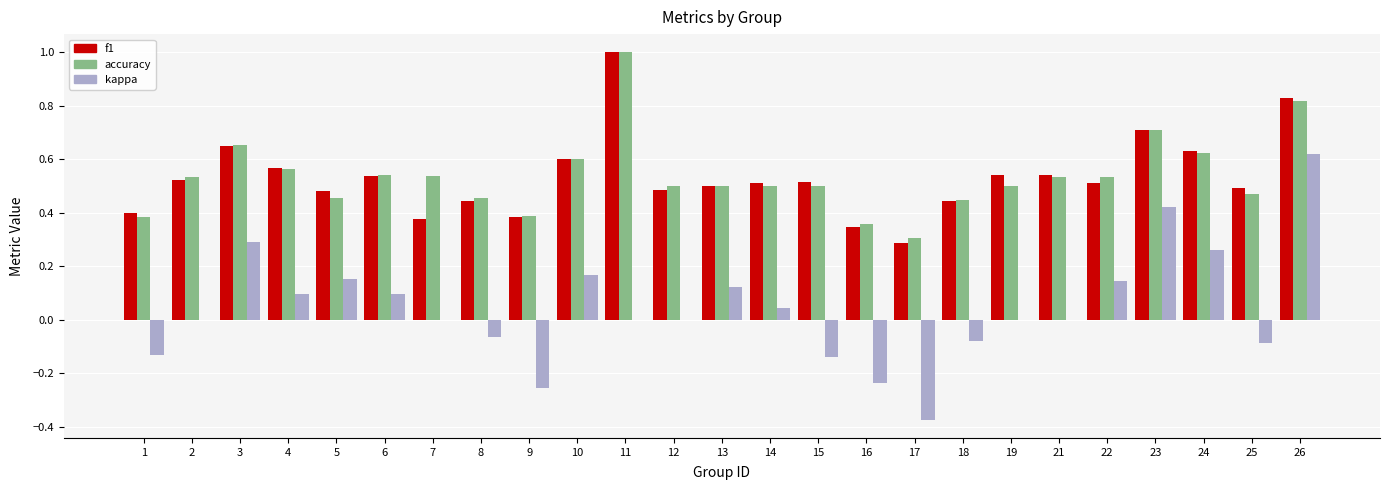

What is the sum of all kappa values?

1.1